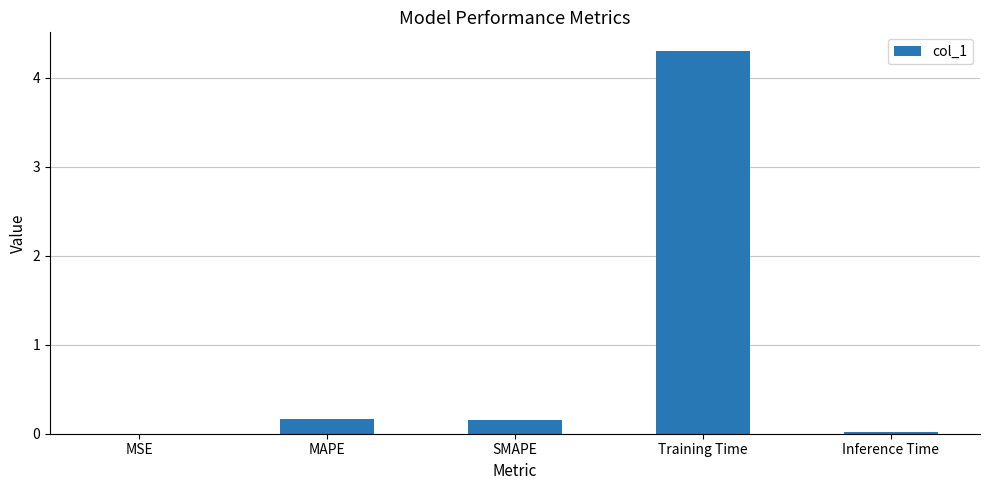

What is the greatest value displayed?

4.3